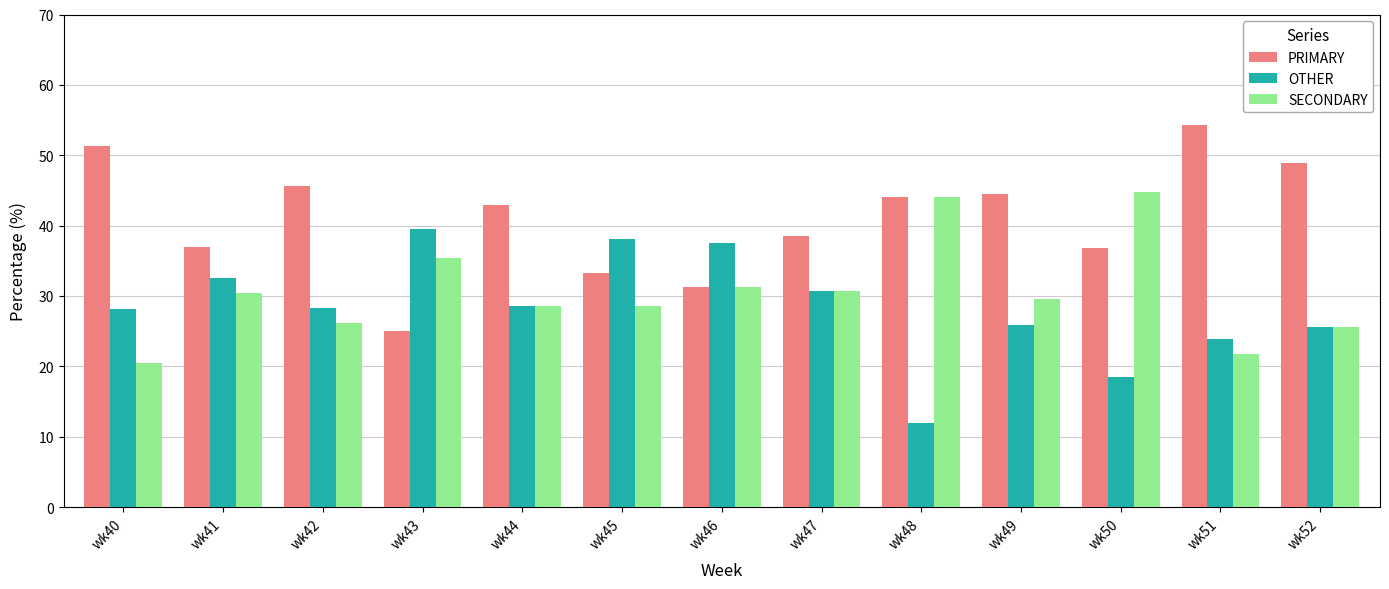

Is it true that OTHER equals 28.6 at wk44?

True